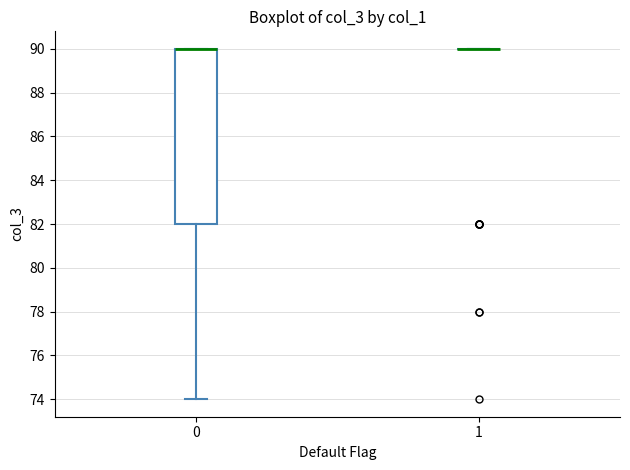

Reading left to right, read every box against the y-axis: the position of its median line, the range the box covers, and the ends of its whiskers. The values are not printed on the chart, so give them approximately, as read against the axis.

0: median 90 (drawn on the box's upper edge), box 82 to 90, whiskers 74 to 90
1: box collapsed to a line at 90, whiskers 90 to 90